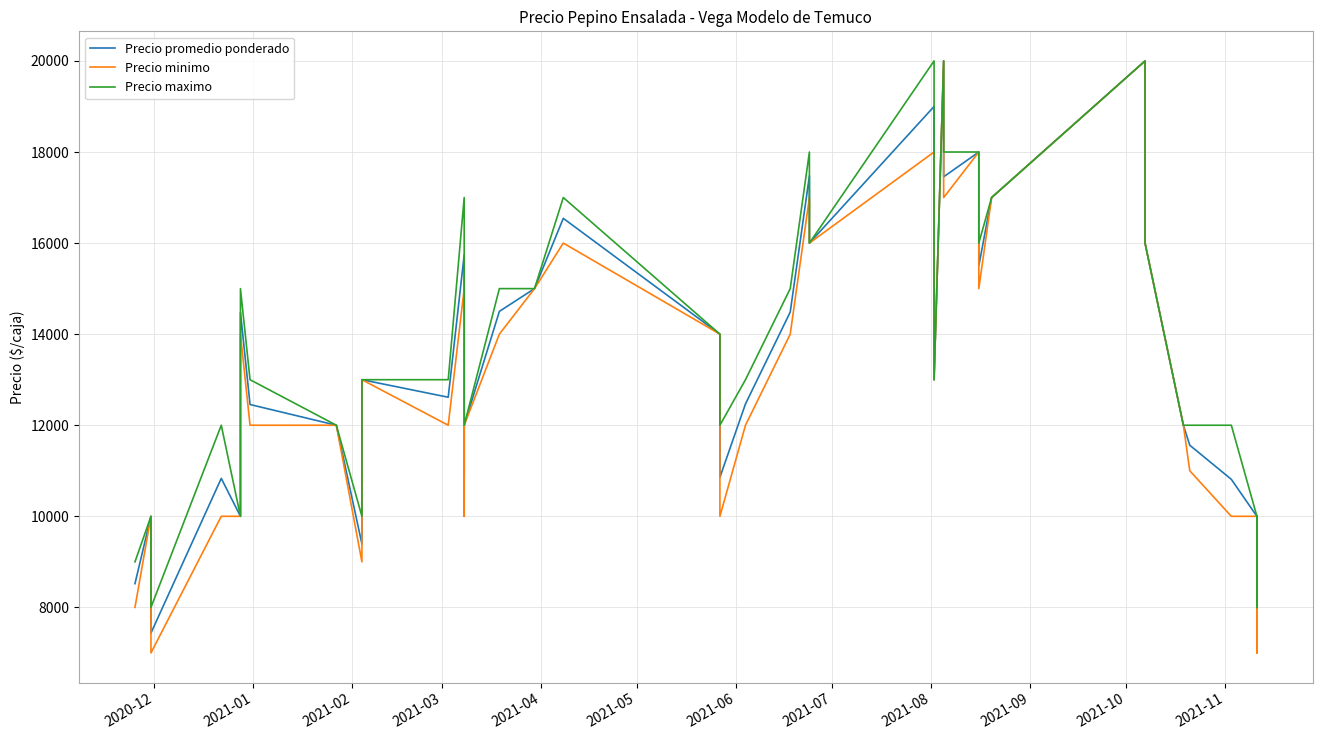

In Precio minimo, how many points are higher than both neighbors (excluding endpoints)?

11